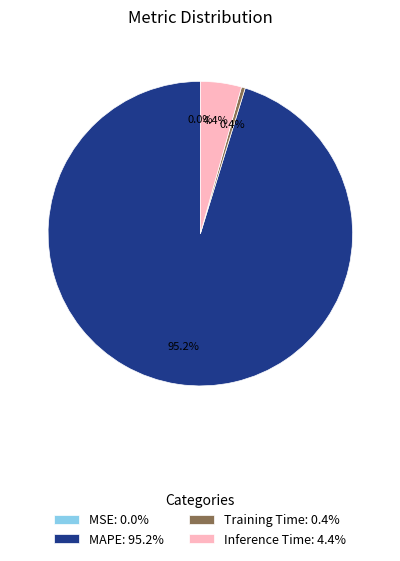

What is the majority slice?

MAPE: 95.2%